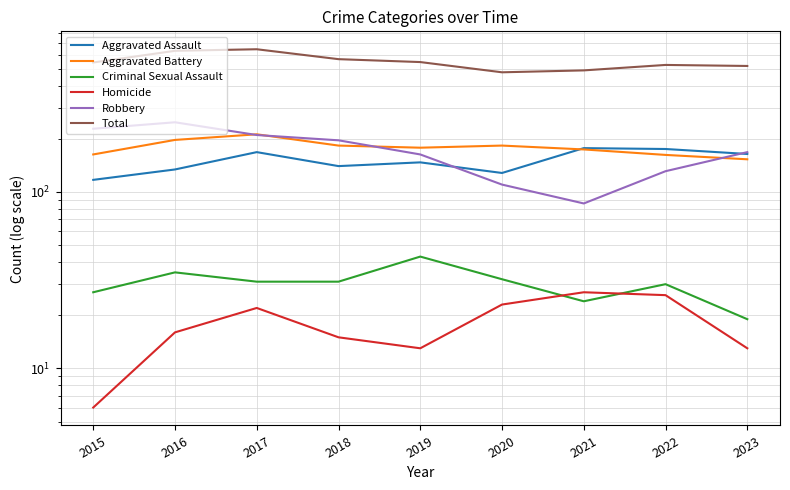

What is the difference between the Criminal Sexual Assault values at 2022 and 2021?

6